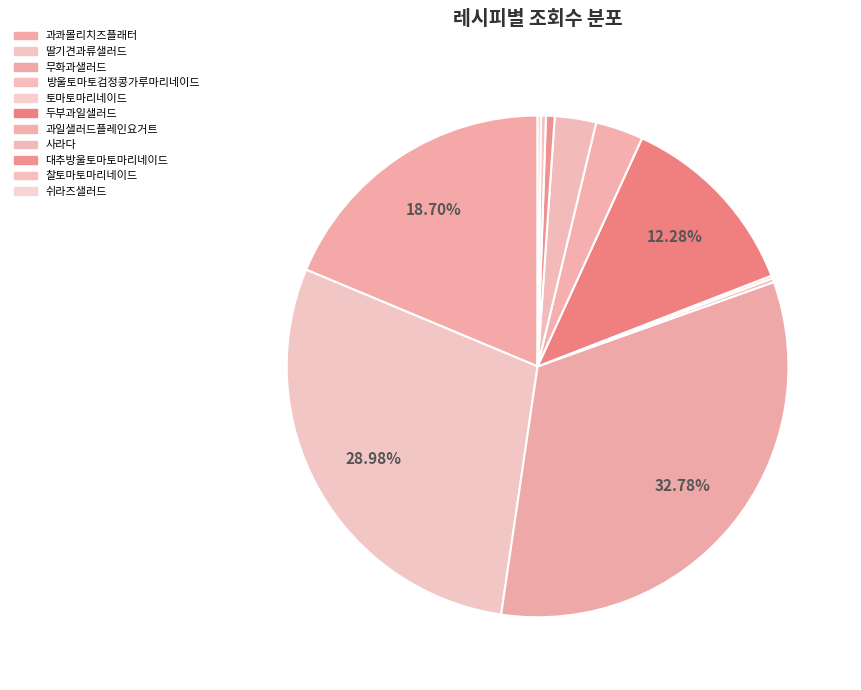

To the nearest percent, what is the difference between the largest and smallest slice percentages?

33%